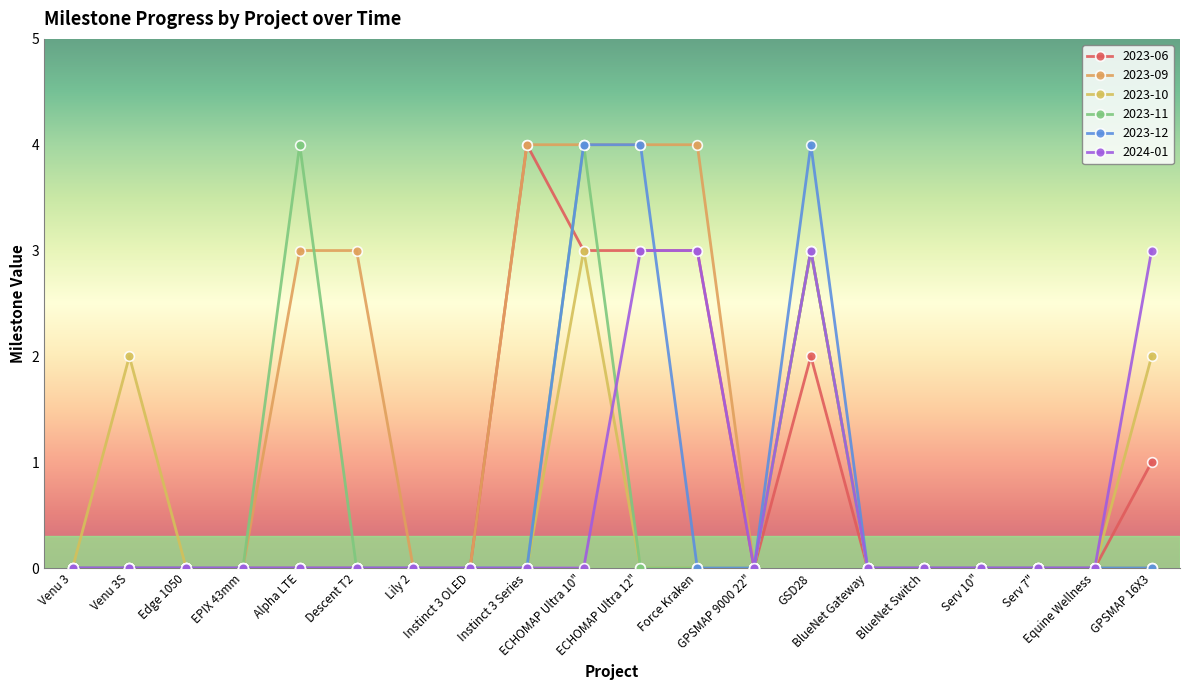

Where do 2023-12 and 2024-01 first cross each other?

ECHOMAP Ultra 12" and Force Kraken